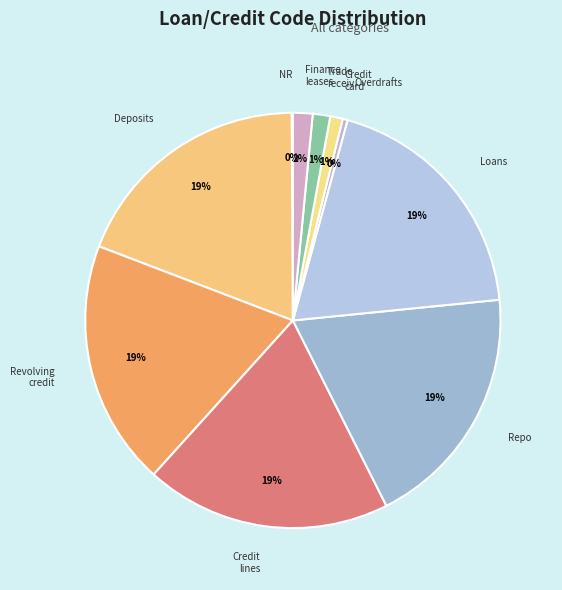

Which has a higher value, Loans or Overdrafts?

Loans